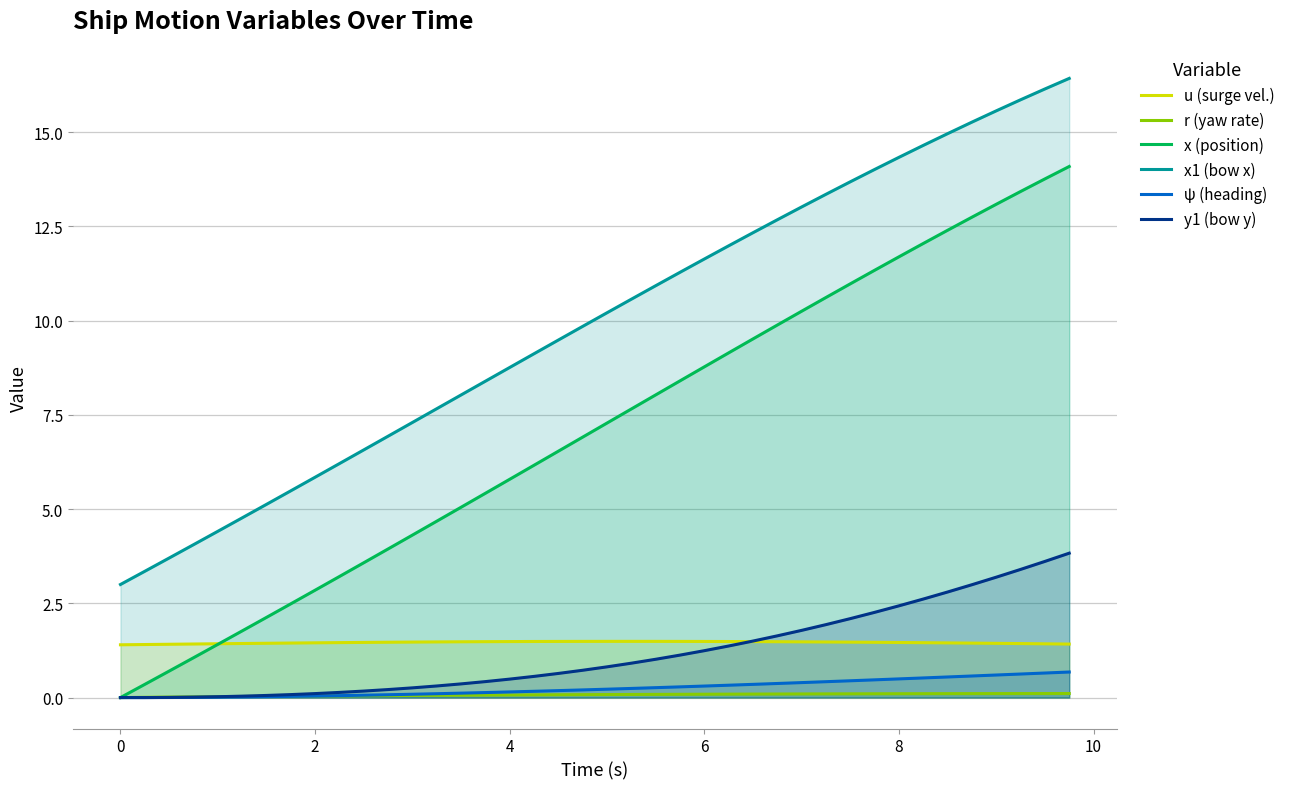

Rank the series by their maximum value, from lowest to highest.

r (yaw rate), ψ (heading), u (surge vel.), y1 (bow y), x (position), x1 (bow x)